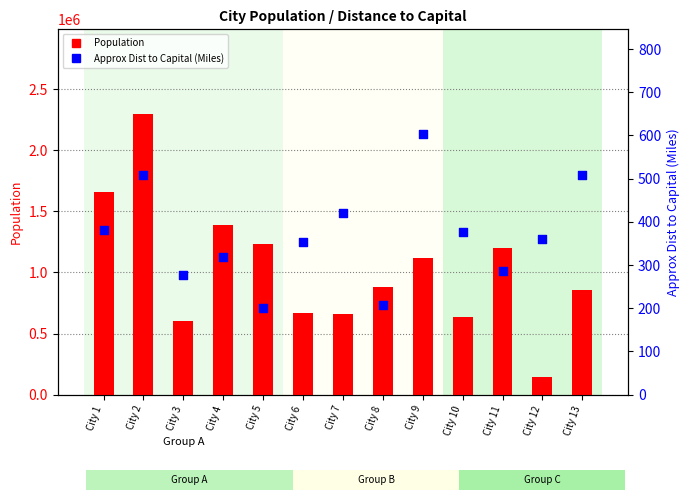

Which series reaches the minimum Y coordinate?

Approx Dist to Capital (Miles)